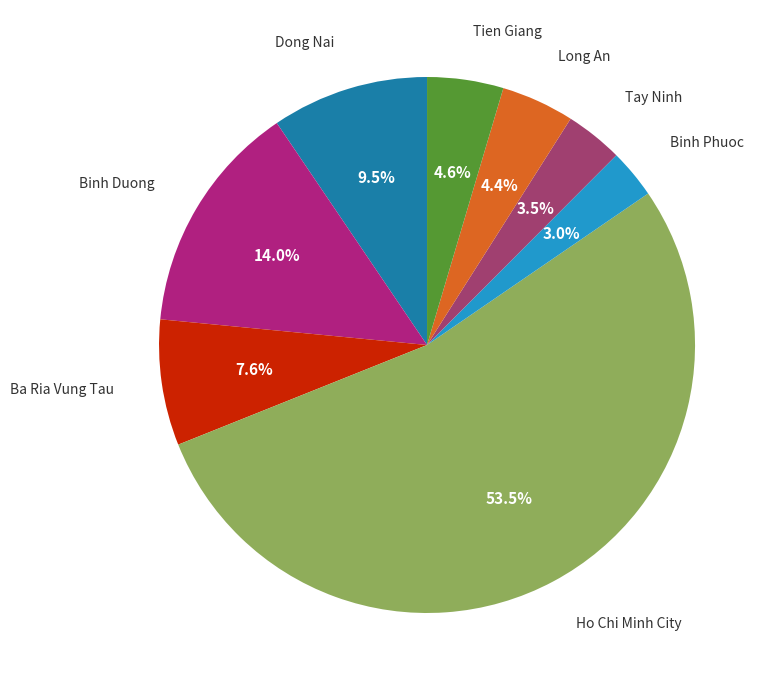

Count the number of slices in the pie.

8